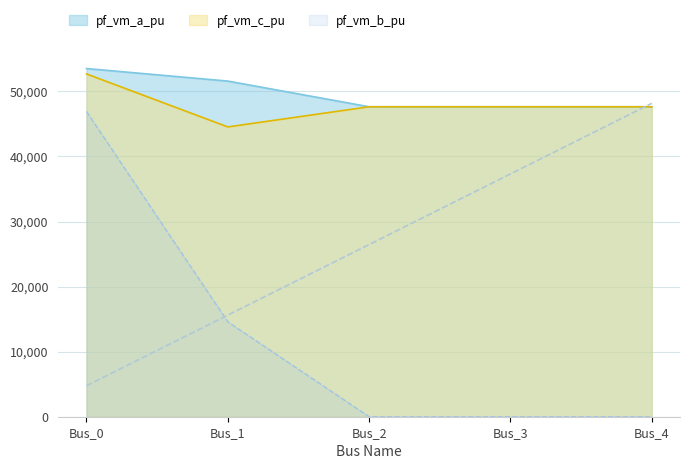

True or false: pf_vm_b_pu and pf_vm_a_pu cross at least once.

False